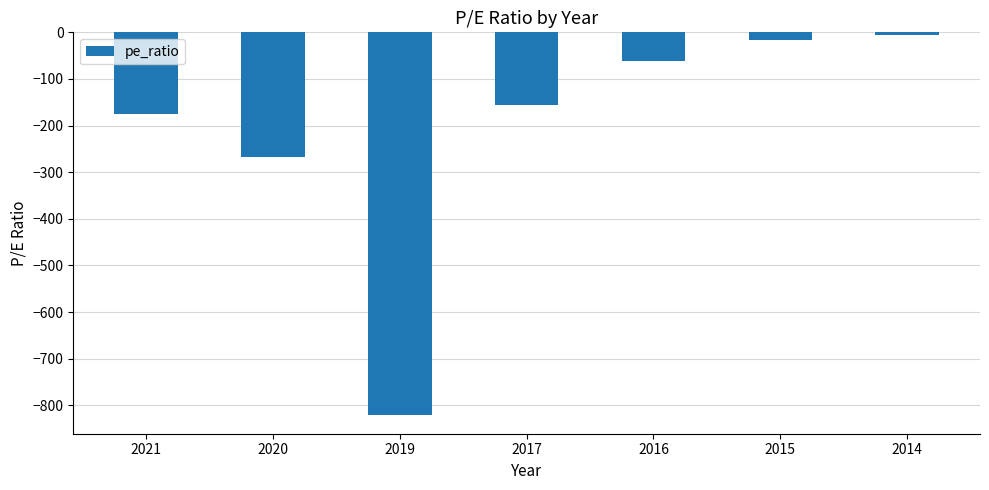

Where is the data nearest to the value -412?

2020